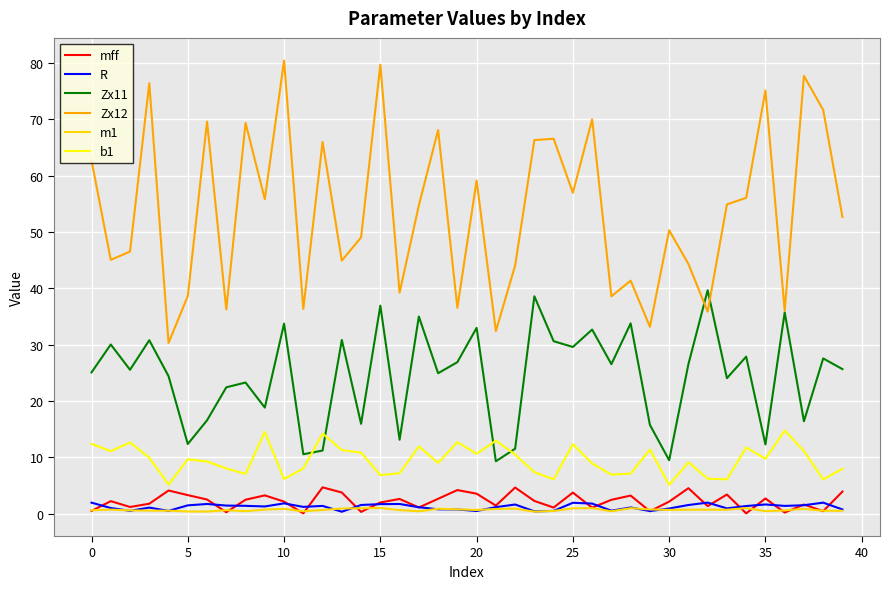

Which series has the largest total across all categories?

Zx12